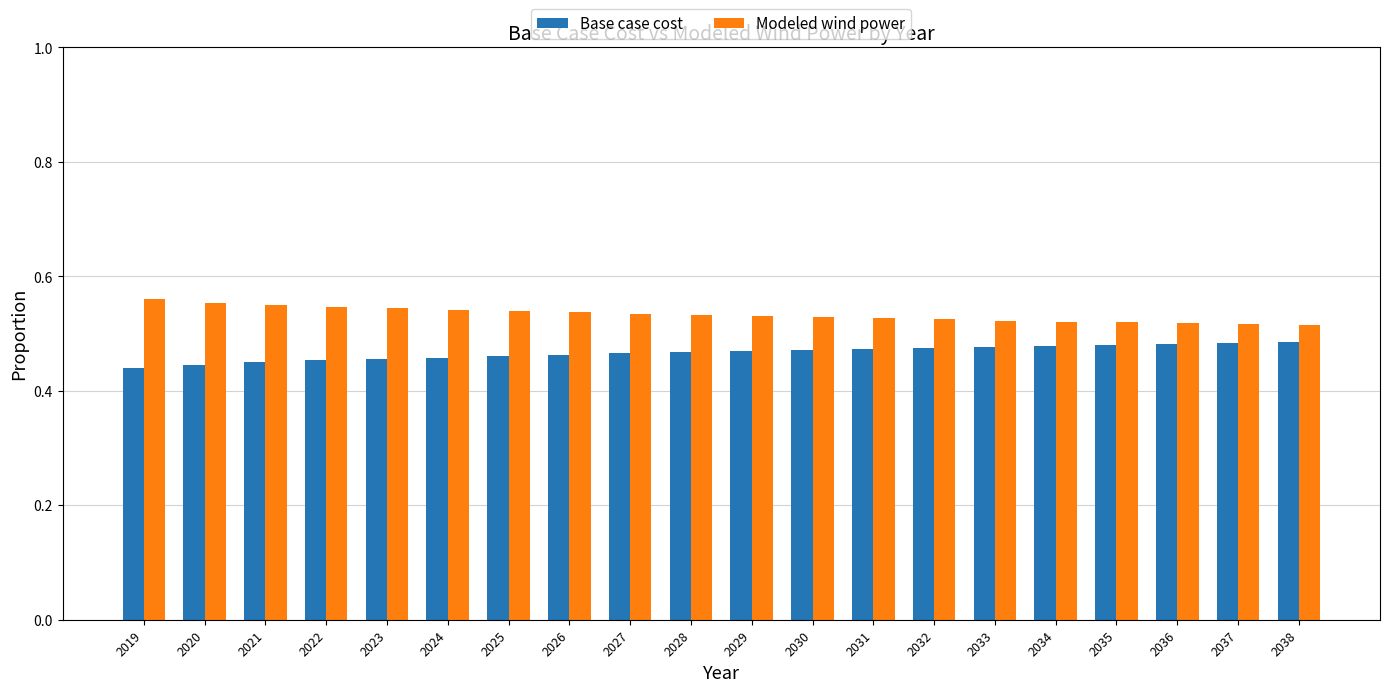

True or false: Base case cost has a value of 0.2 at 2032.

False